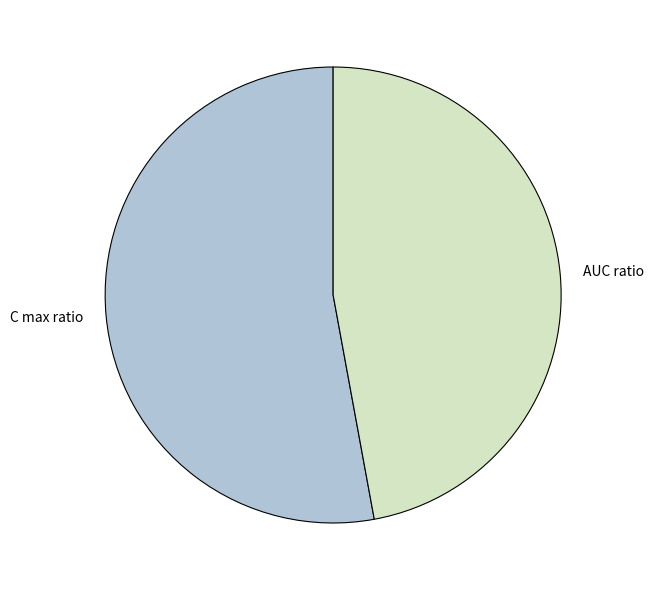

Which slice is the smallest?

AUC ratio